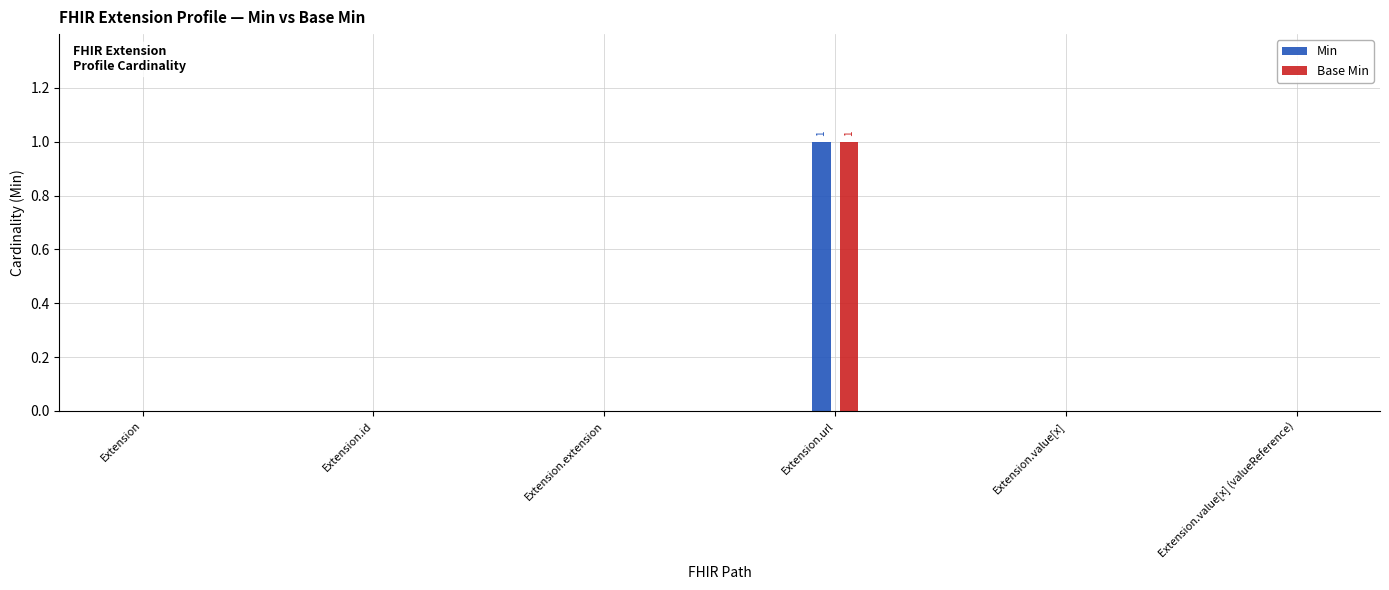

Are the bars grouped side by side (vs. stacked)?

Yes